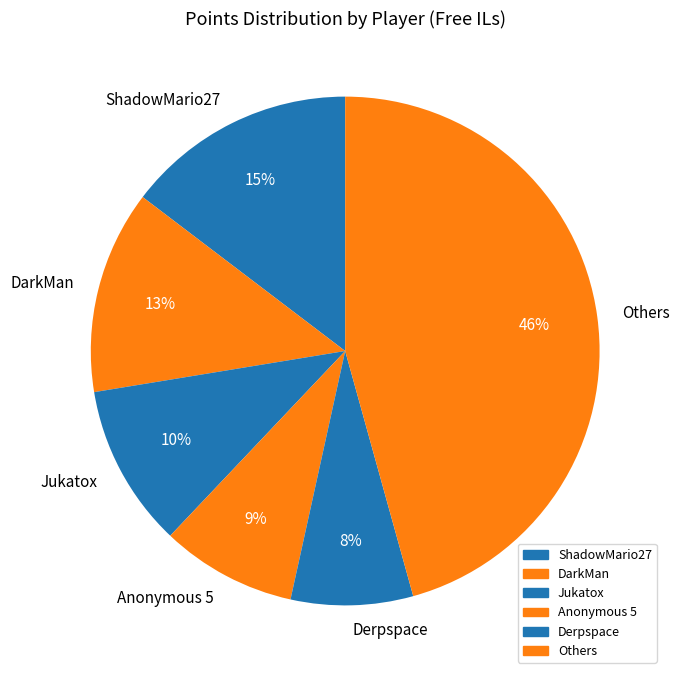

Is it true that Derpspace is 22% of the pie?

False